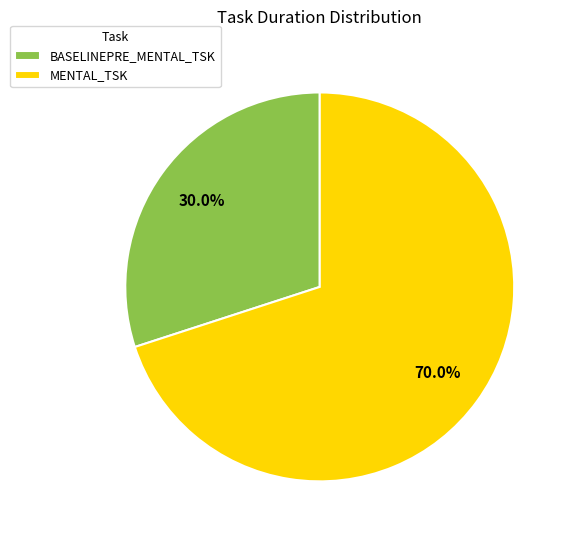

Do MENTAL_TSK and BASELINEPRE_MENTAL_TSK together represent more than half of the pie?

Yes